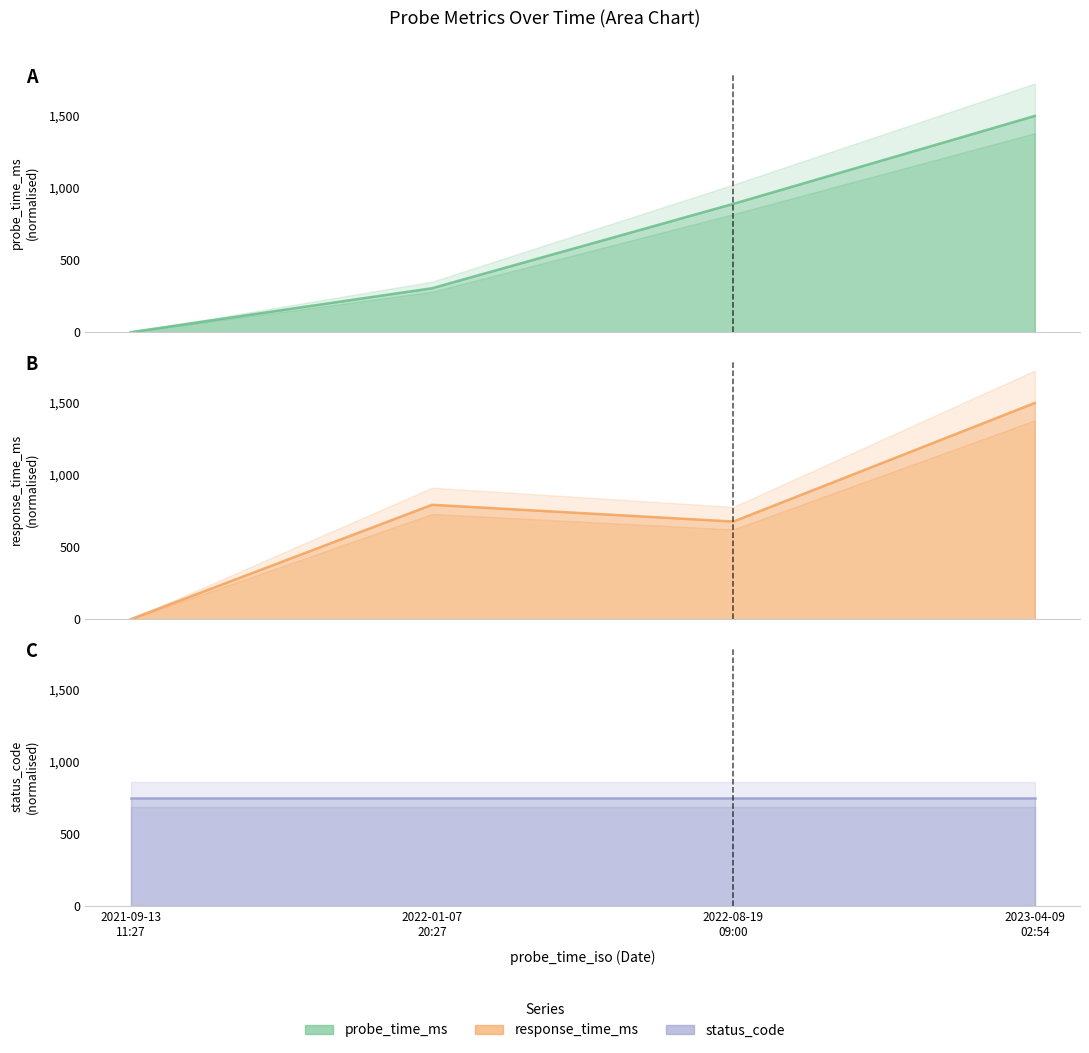

True or false: status_code has a value of 446.5 at 2022-01-07
20:27.

False